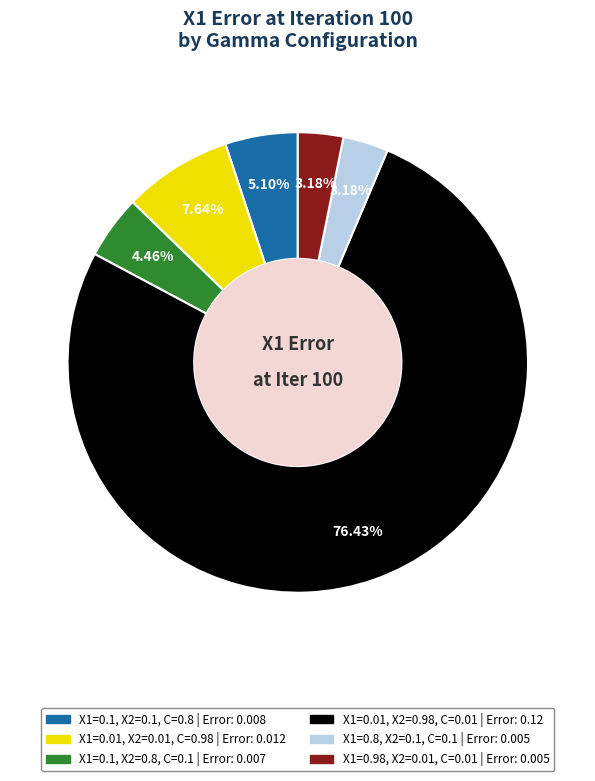

How many segments does this pie chart have?

6